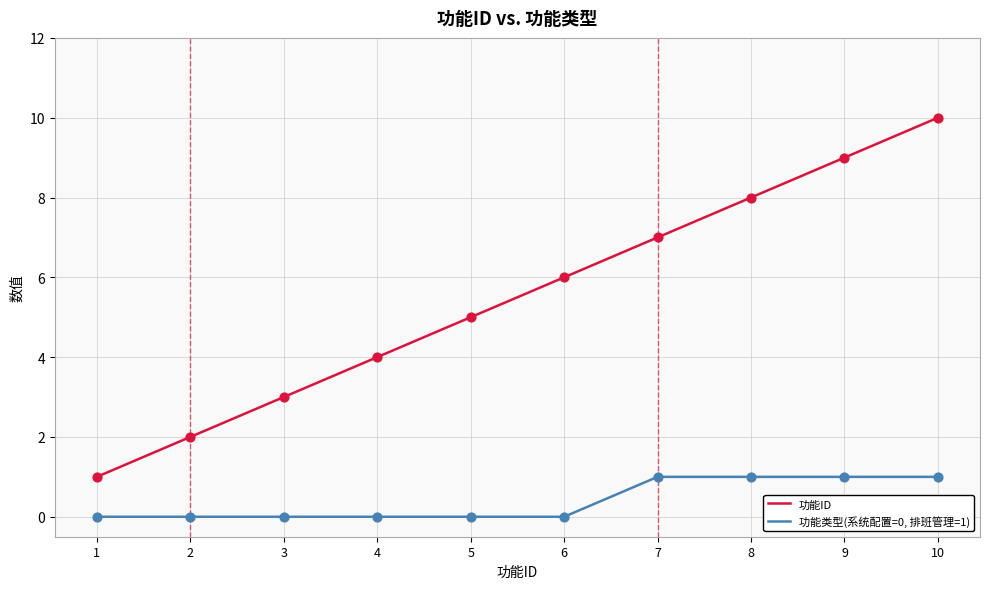

Which series has the largest total across all categories?

功能ID